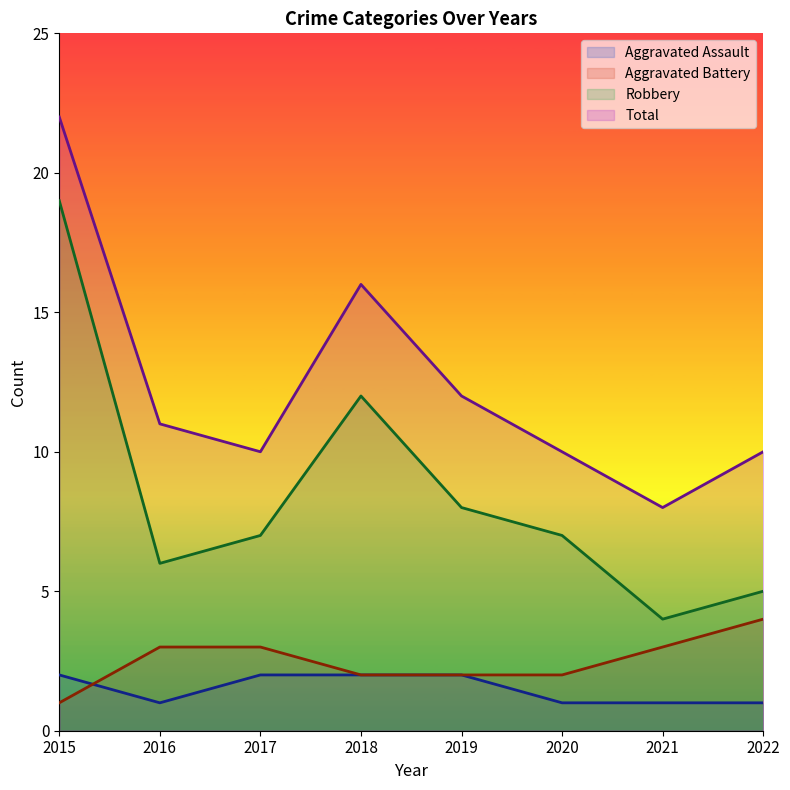

The value of Aggravated Assault at 2016 is 1. True or false?

True